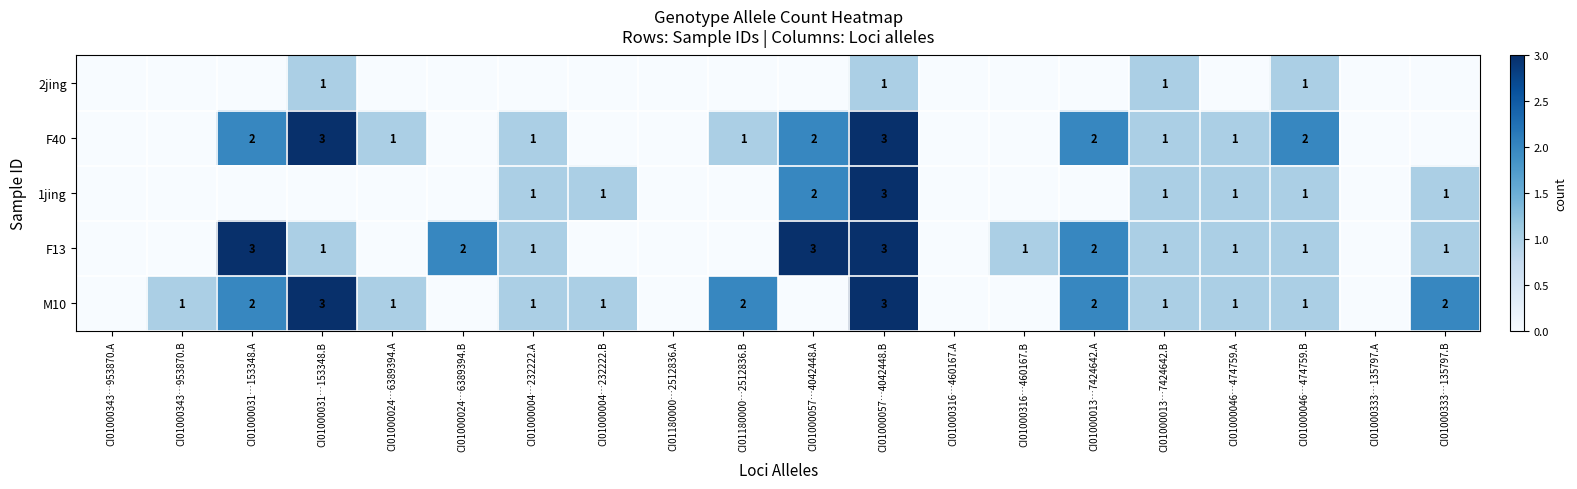

Is it true that M10 equals 0 at CI01000333…135797.B?

False